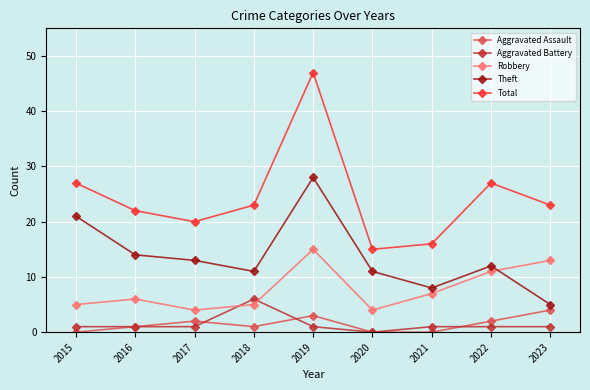

Is it true that Theft equals 11 at 2020?

True